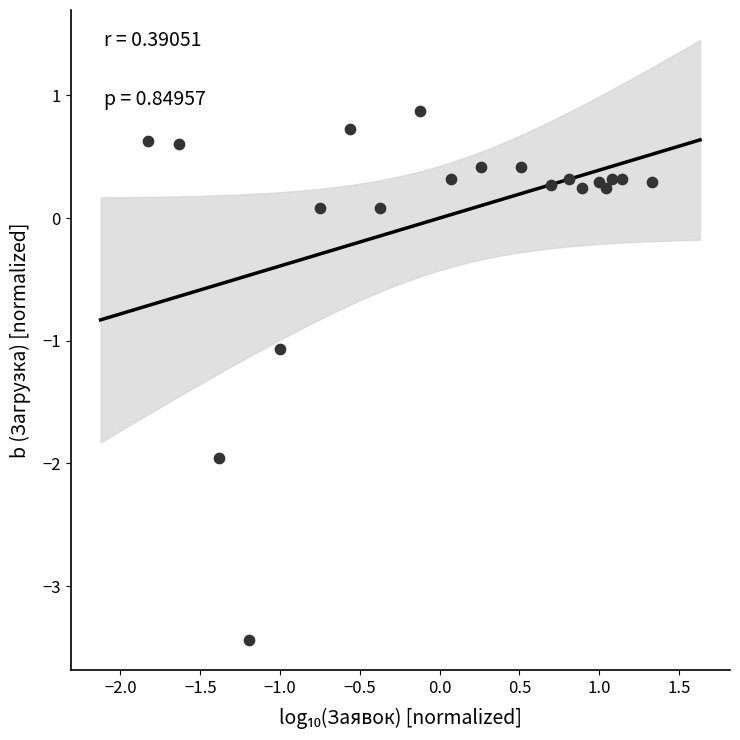

What Y value in the scatter plot is closest to -1?

-1.1